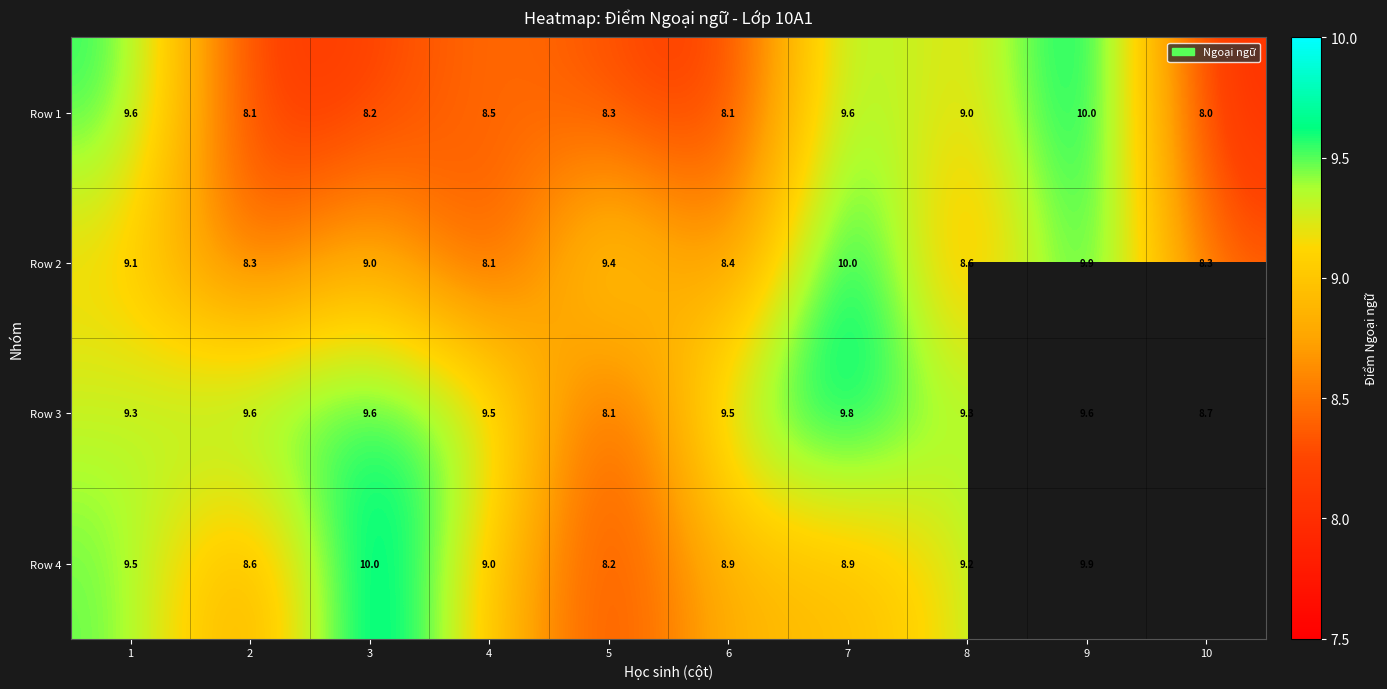

Which category has the lowest value in the Row 2 series?

4